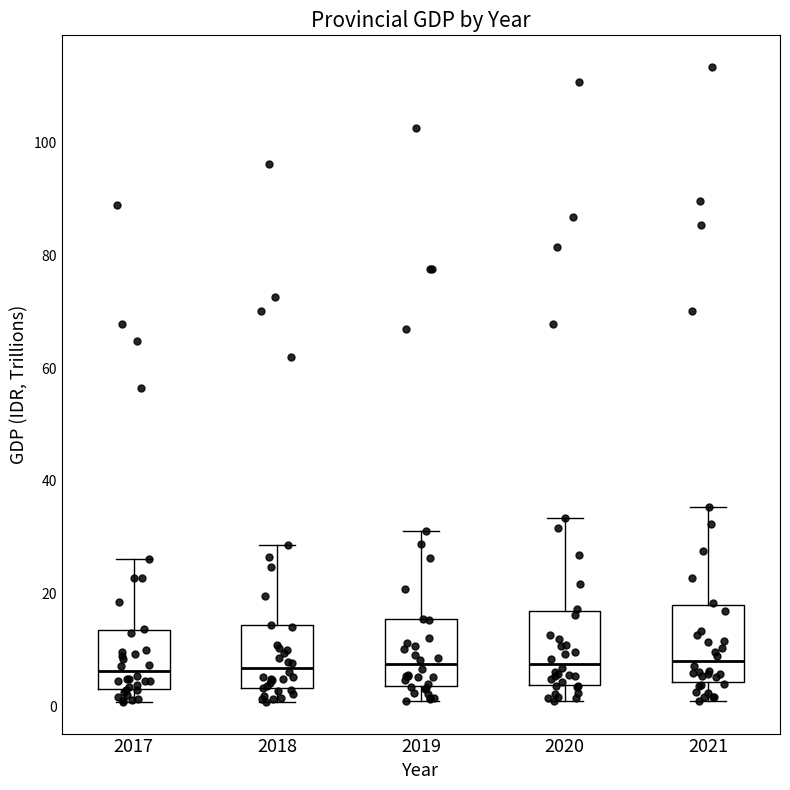

Where is the lower edge of the box at x = 2018 on the y-axis? The values are not printed on the chart, so give them approximately, as read against the axis.

4